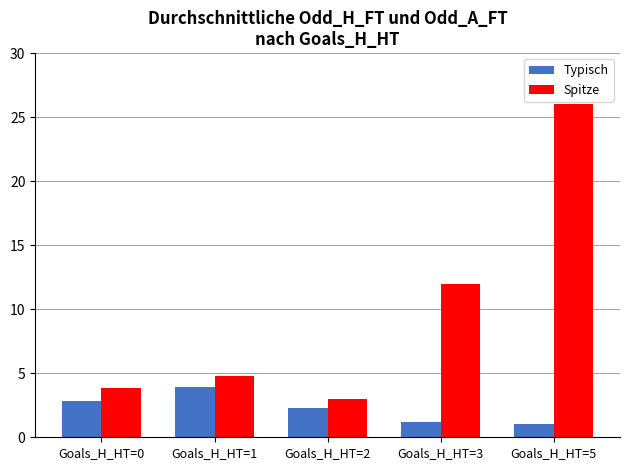

List the series in order of their overall mean, highest first.

Spitze, Typisch